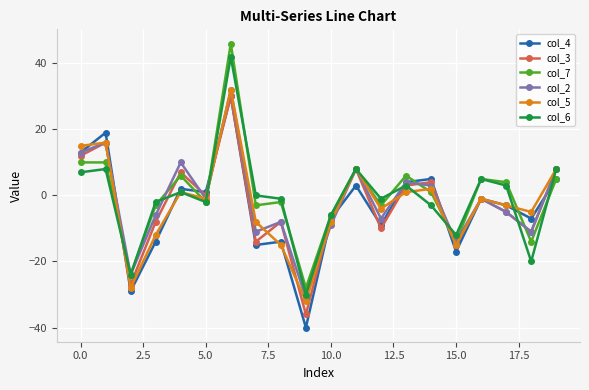

Does the chart display data point markers on the line(s)?

Yes